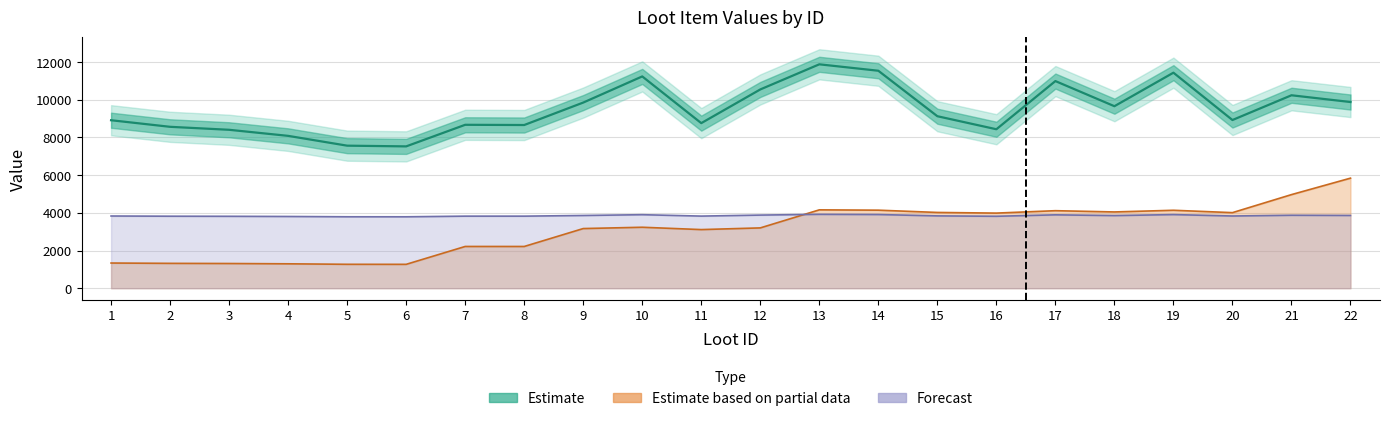

Rank the series by their maximum value, from highest to lowest.

Estimate, Estimate based on partial data, Forecast